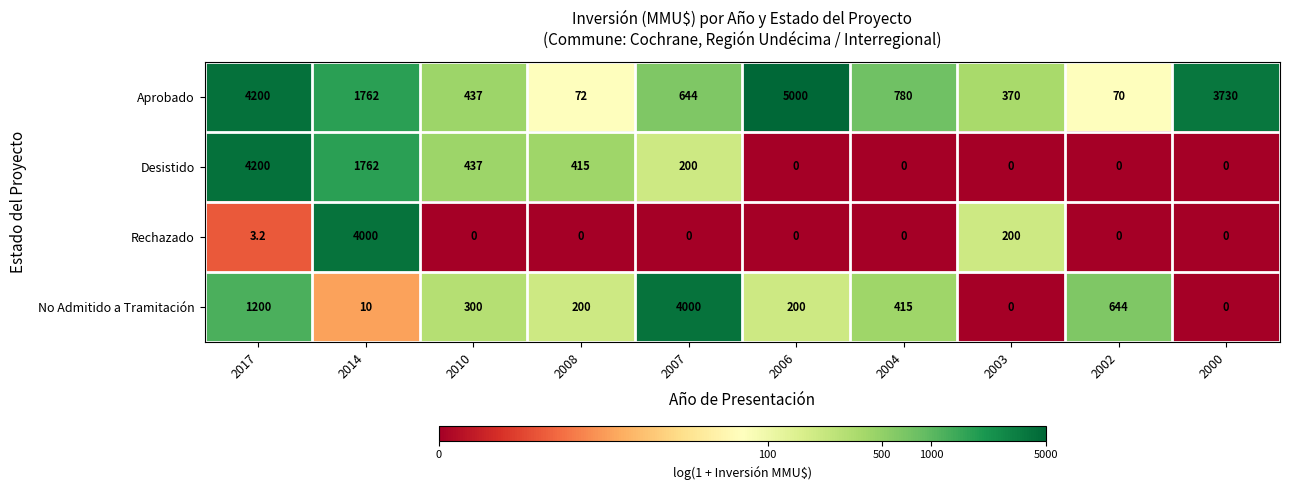

What is the total value across all series at 2002?

714.0